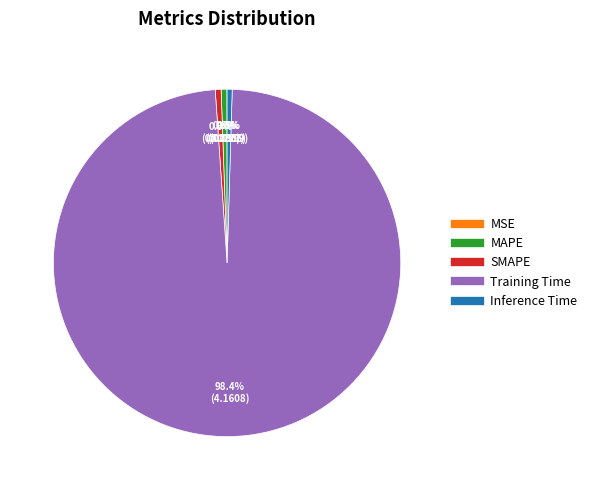

Is Inference Time the majority of the pie?

No